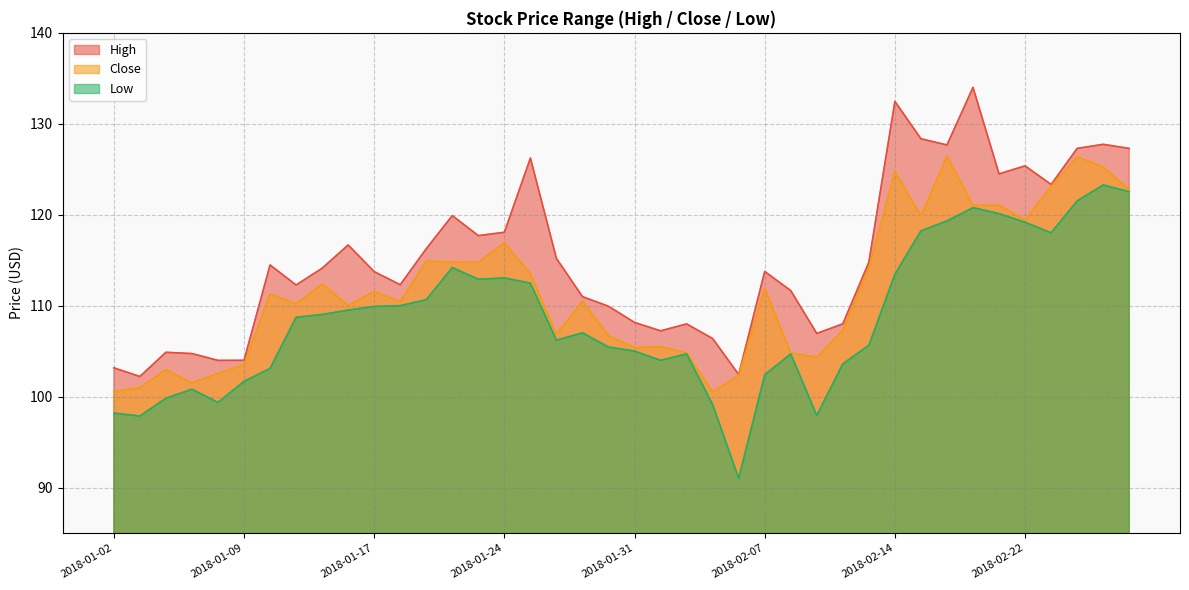

At which category is the sum across all series the highest?

2018-02-27